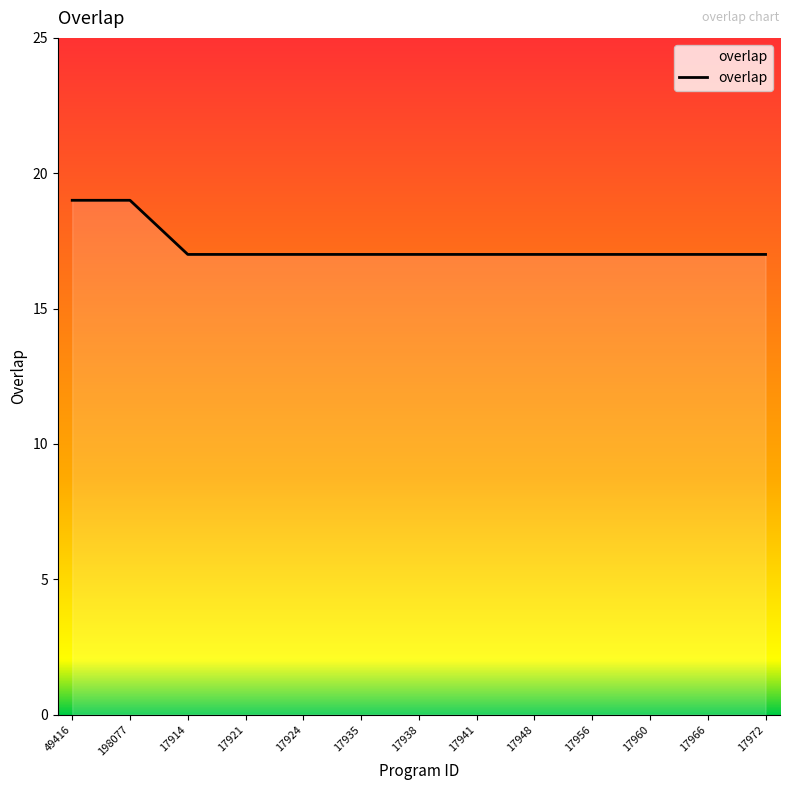

What is the sum of all values?

432